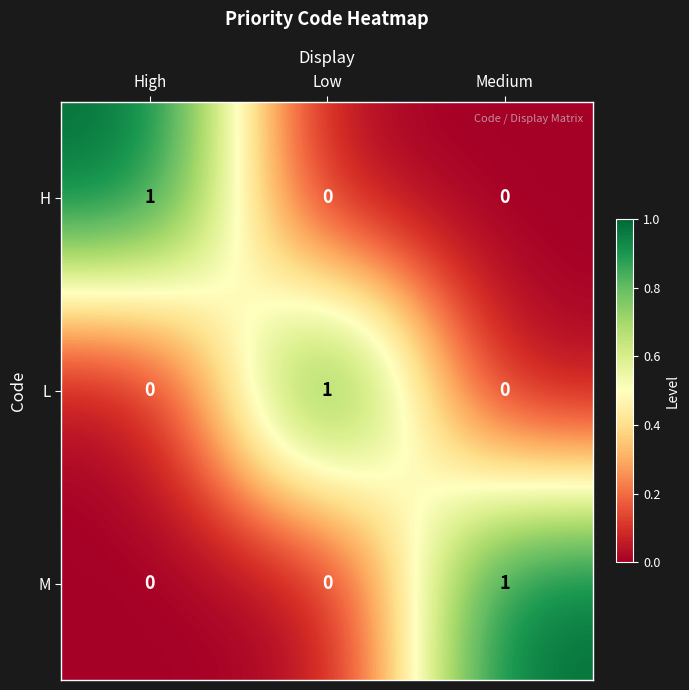

The value of H at Low is -1. True or false?

False